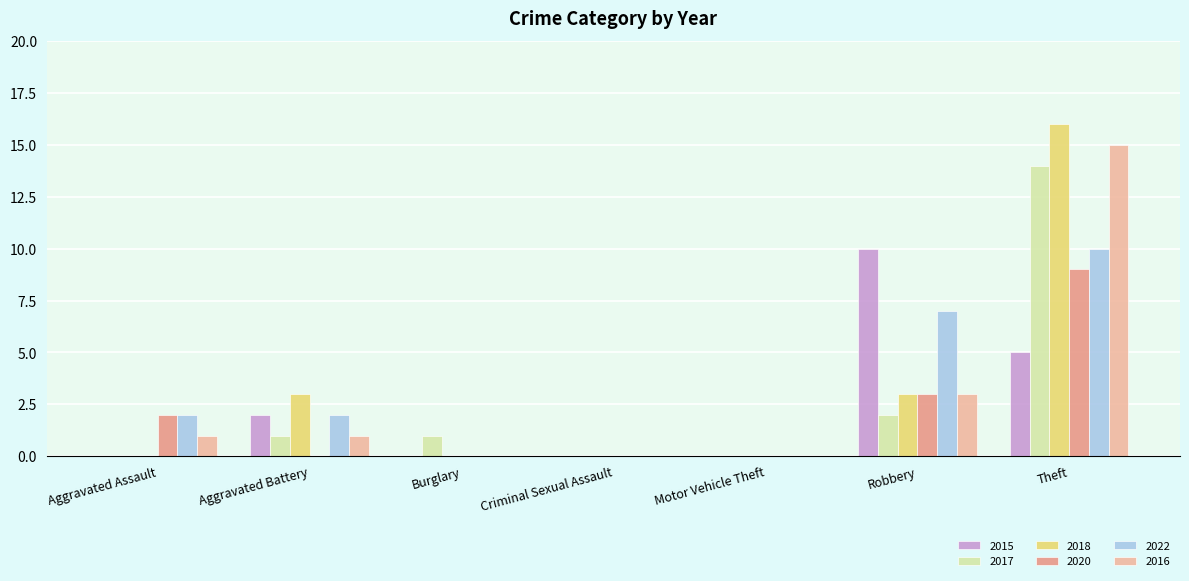

How many groups of bars are there?

7